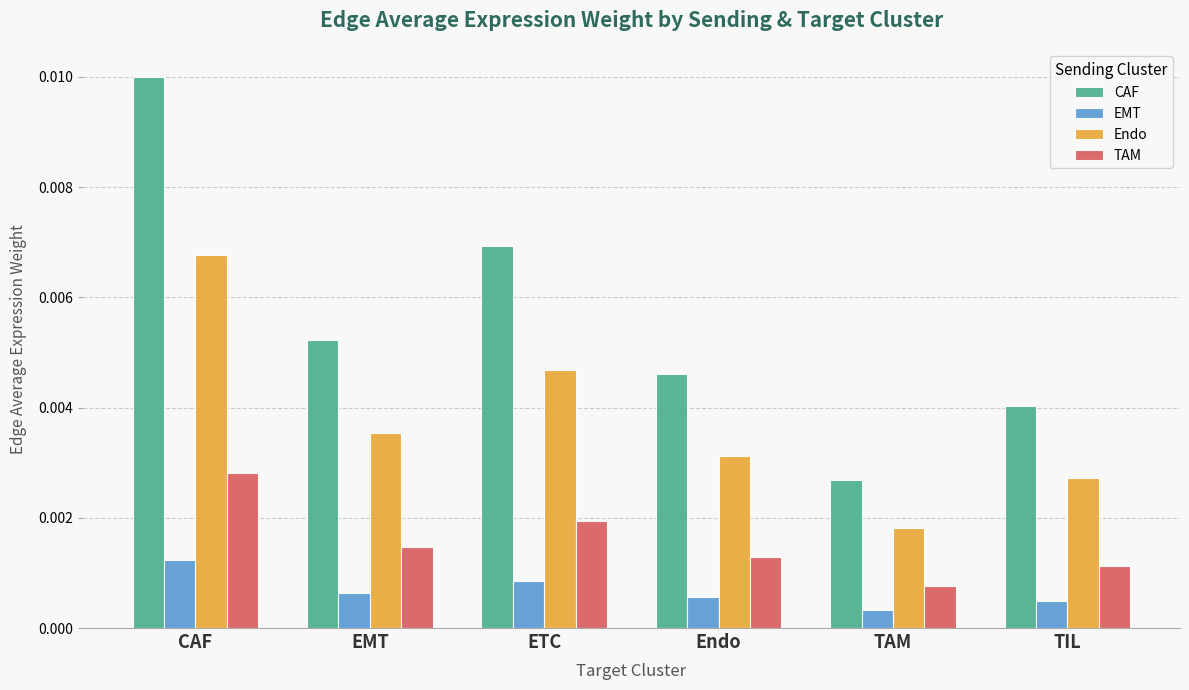

How many bars are there in total?

24